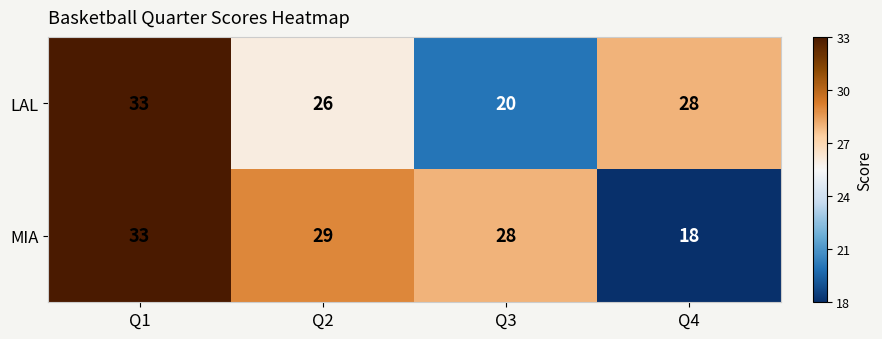

At Q3, list the series in order from smallest to largest.

LAL, MIA